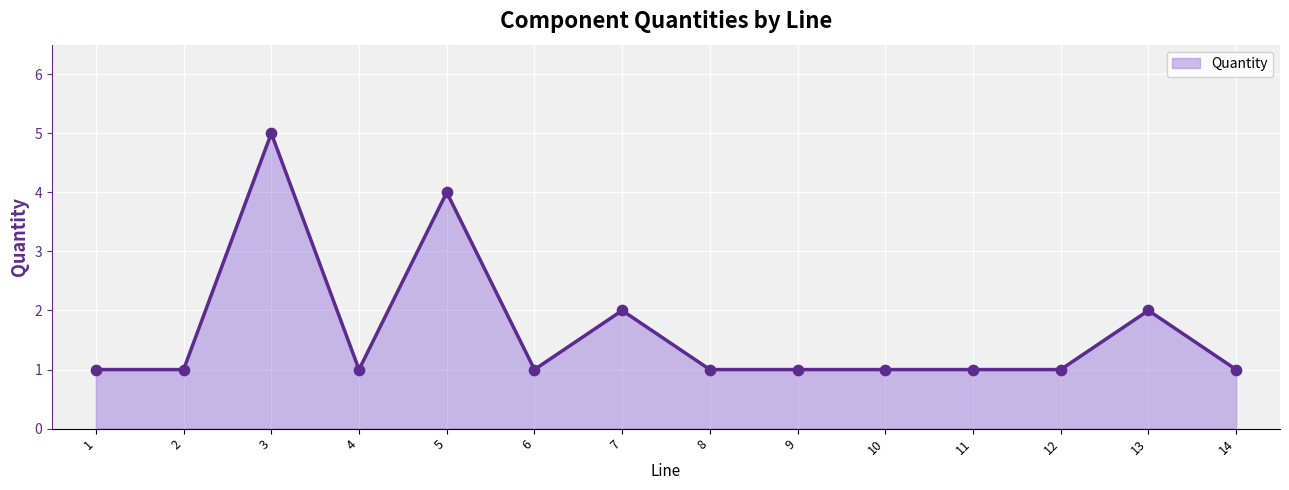

Approximately how many times larger is the value at 10 compared to 9?

1.0